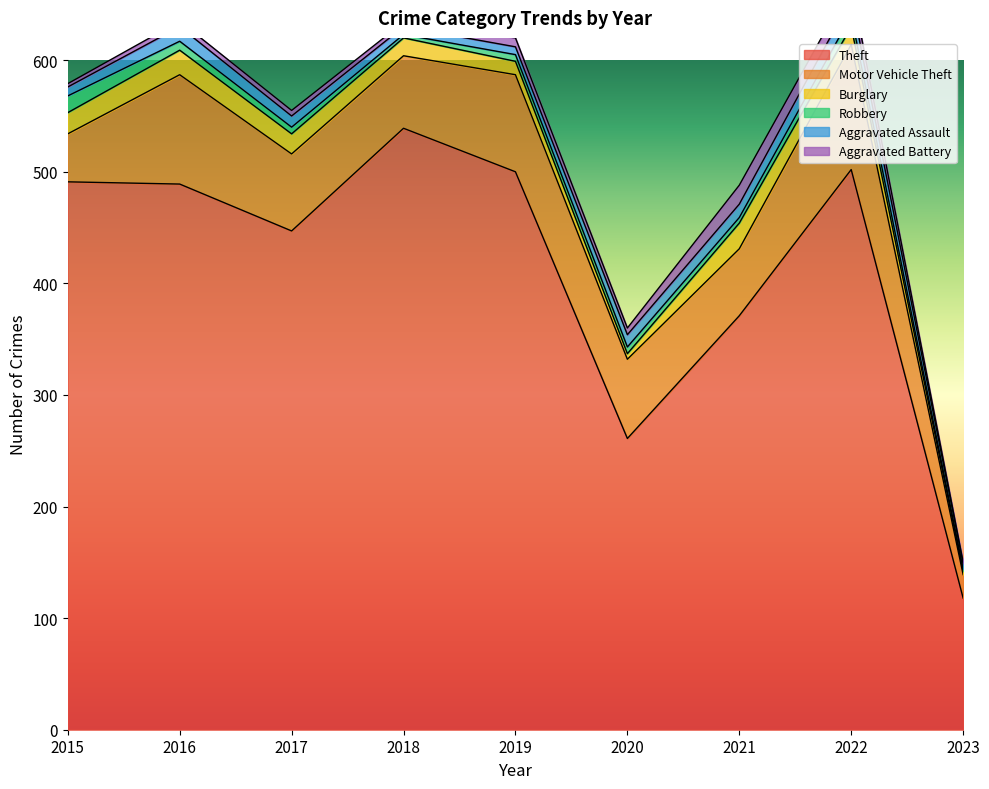

At which label does Theft reach its peak?

2018